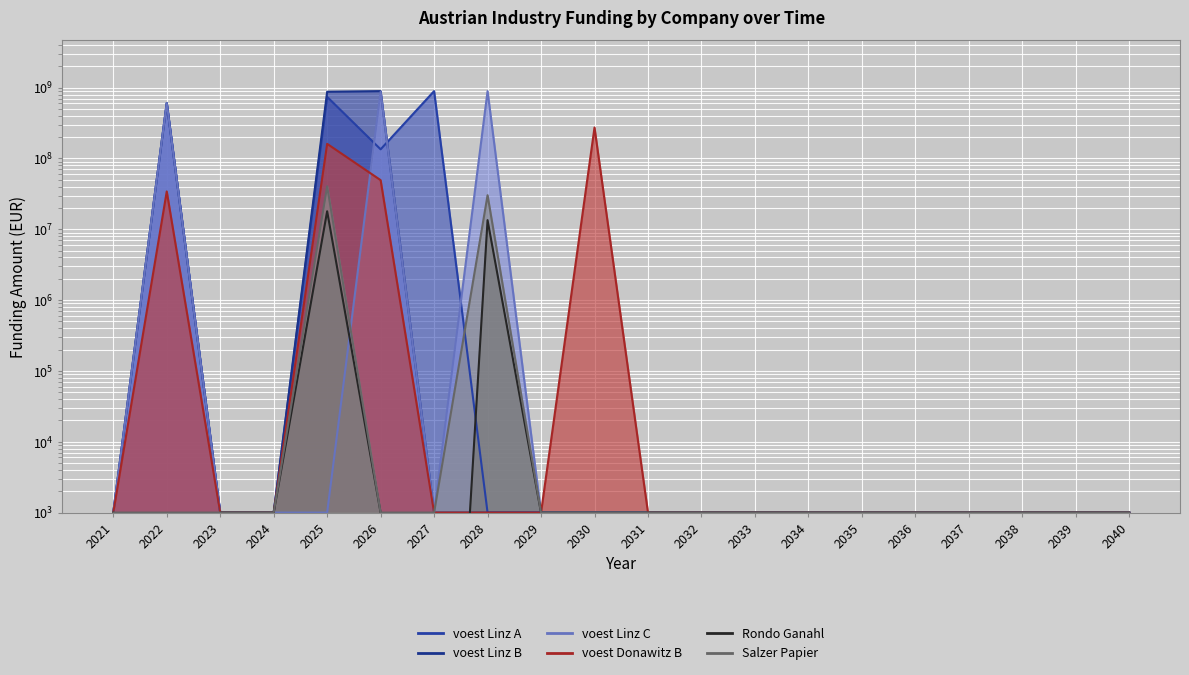

How many intersections are there between voest Linz C and Salzer Papier?

1